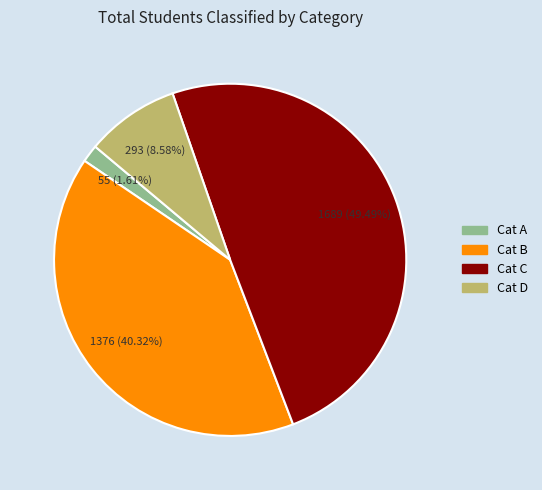

Is there any slice that represents more than half of the pie?

No